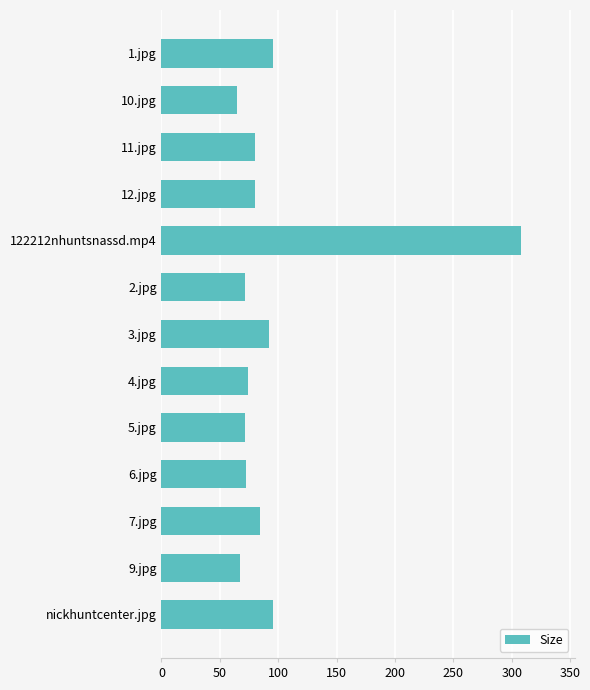

How many distinct data groups are displayed?

1